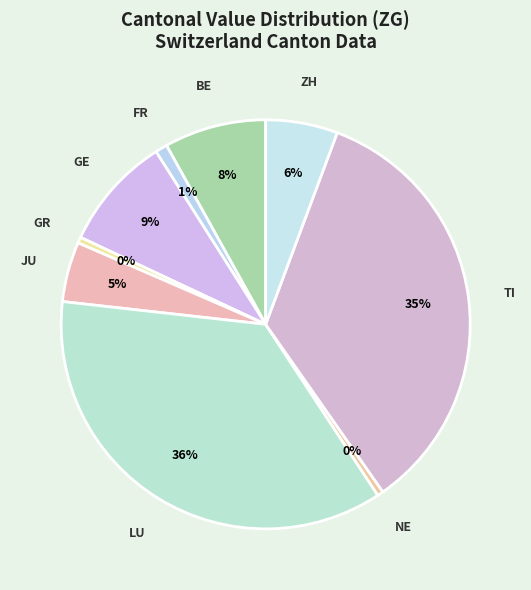

What is the largest slice in the pie chart?

LU